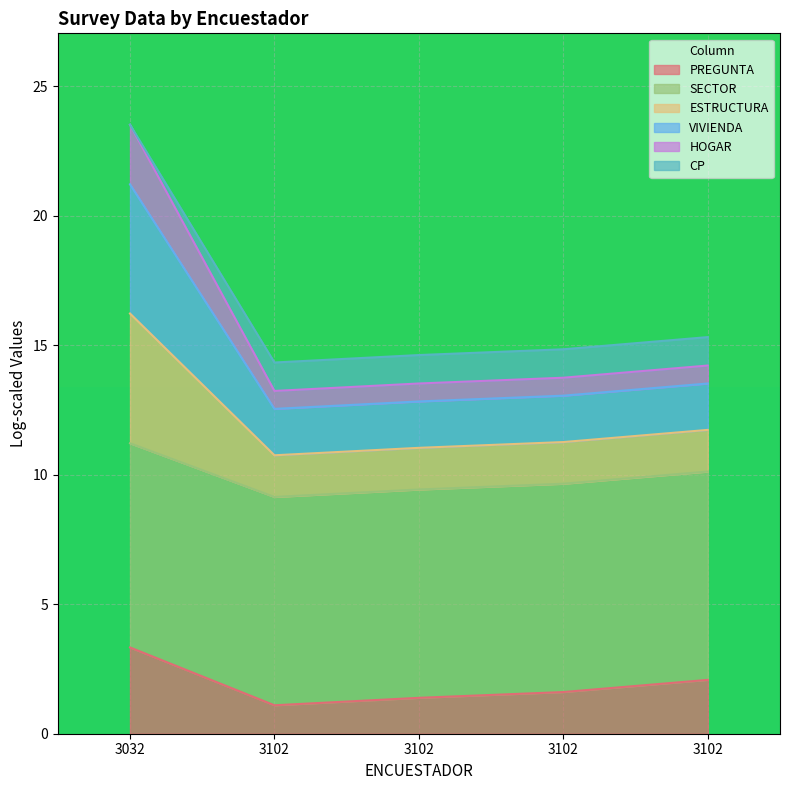

What are all the series names shown in the legend?

PREGUNTA, SECTOR, ESTRUCTURA, VIVIENDA, HOGAR, CP